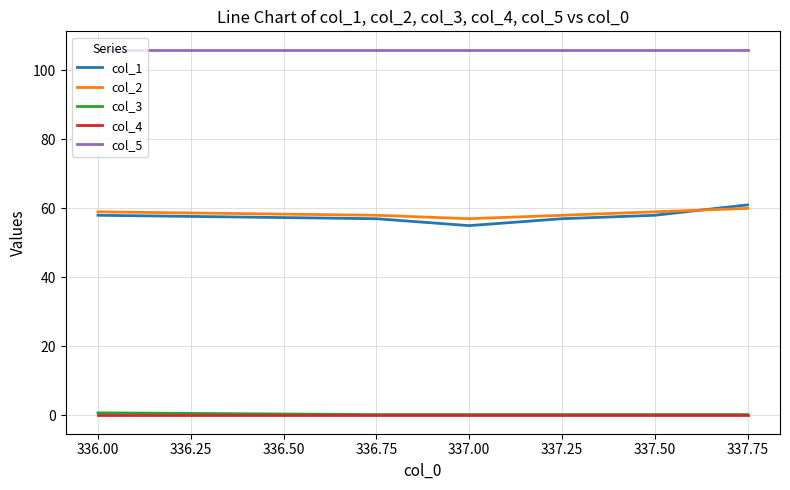

What is the lowest value of the col_1 series?

55.0